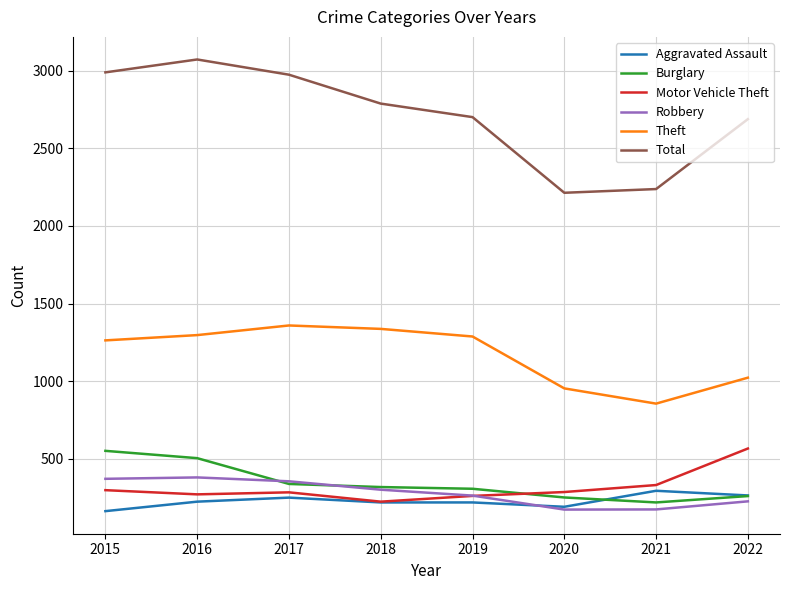

What is the difference between the second highest and second lowest values in the Motor Vehicle Theft series?

70